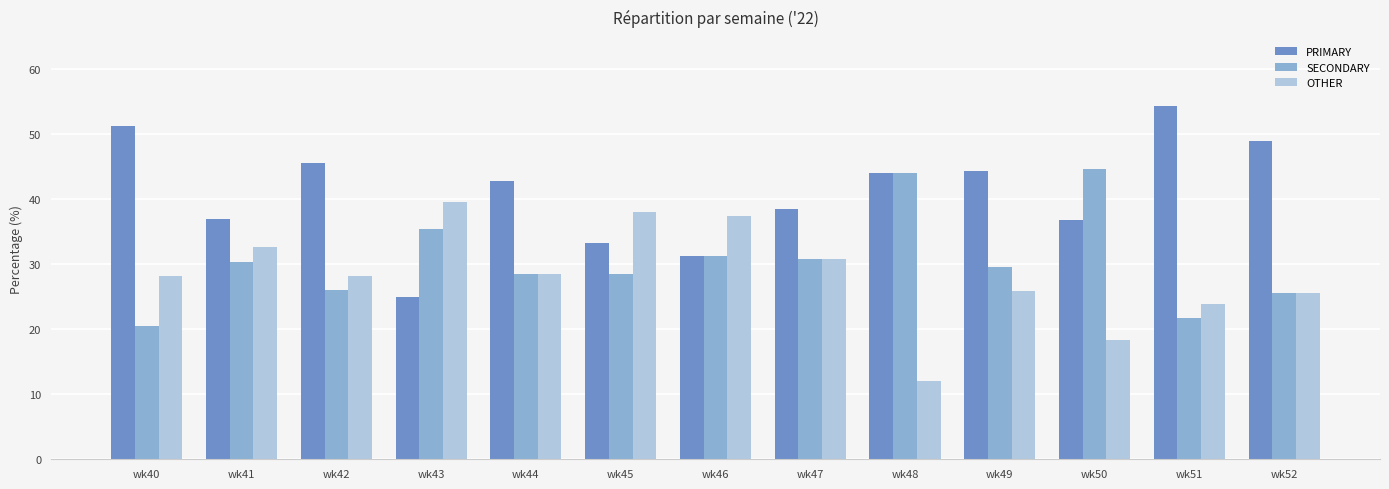

Does the chart contain stacked bars?

No